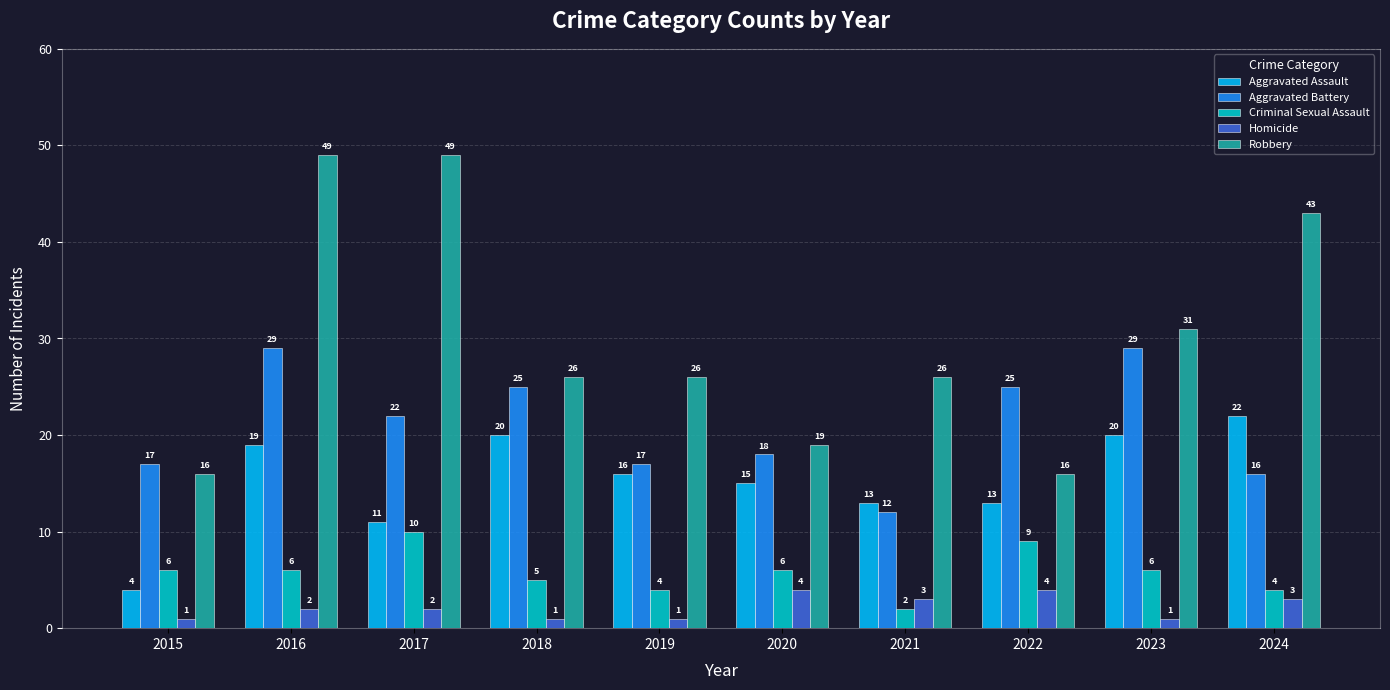

Which series has the largest range (max minus min)?

Robbery